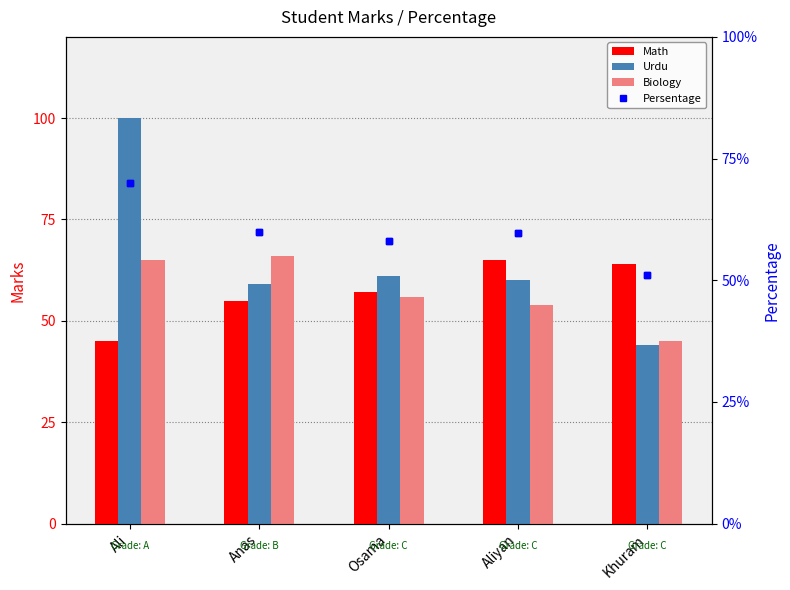

Is the value of Urdu at Ali greater than the value of Math at Osama?

Yes